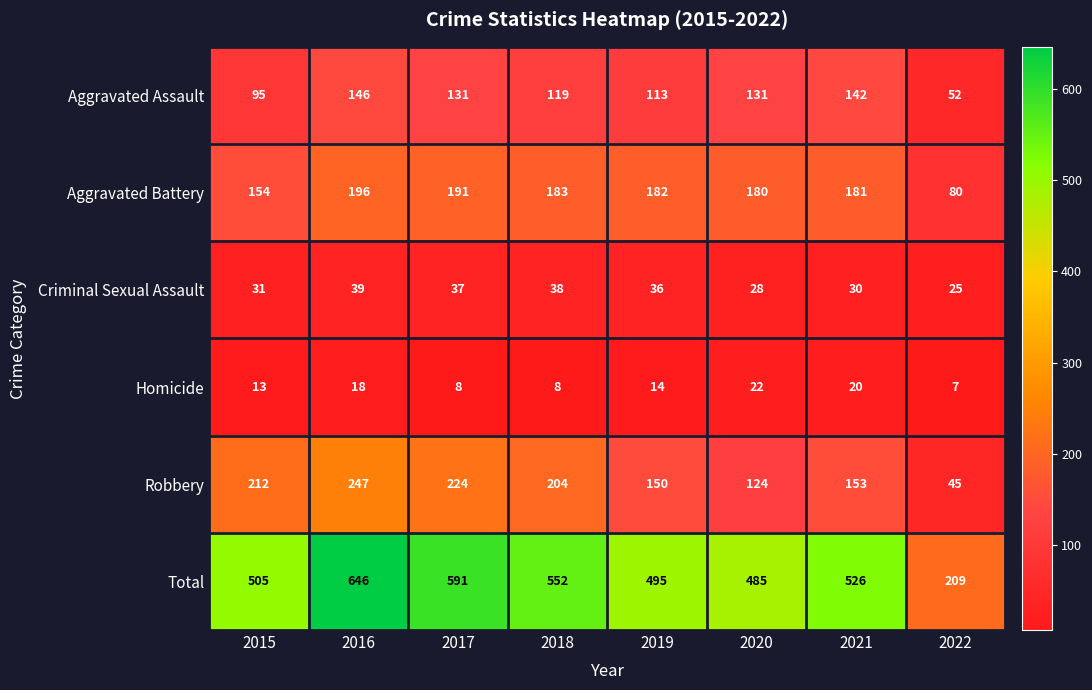

What is the total value across all series at 2016?

1292